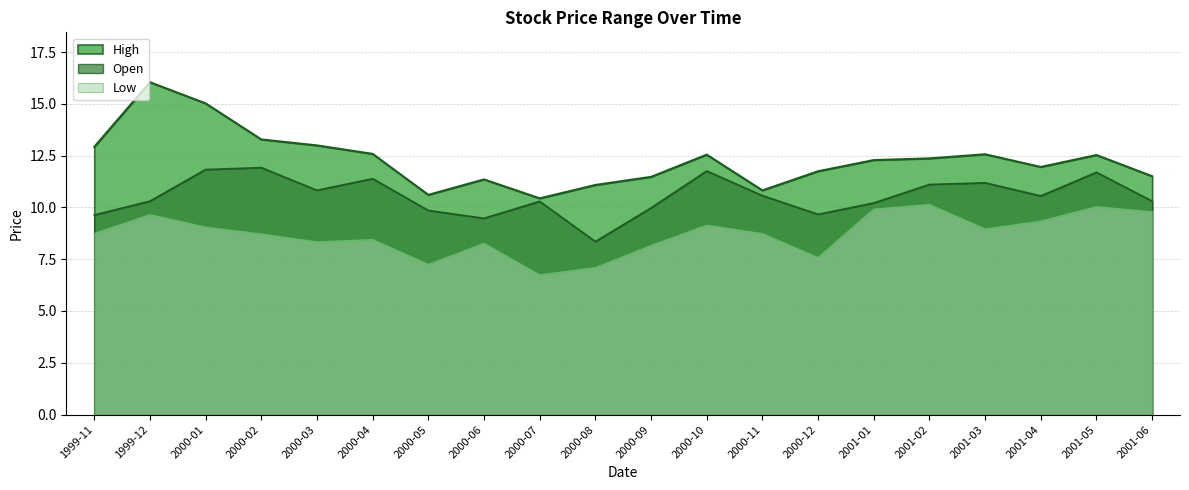

How many data points in Open are above 10?

14